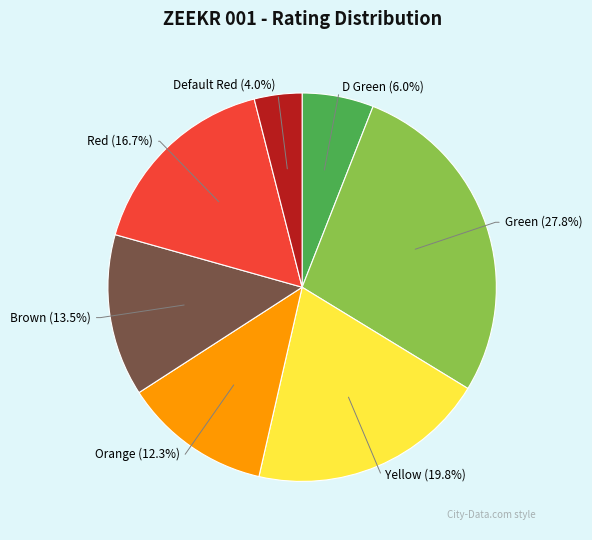

Is there any slice that represents more than half of the pie?

No